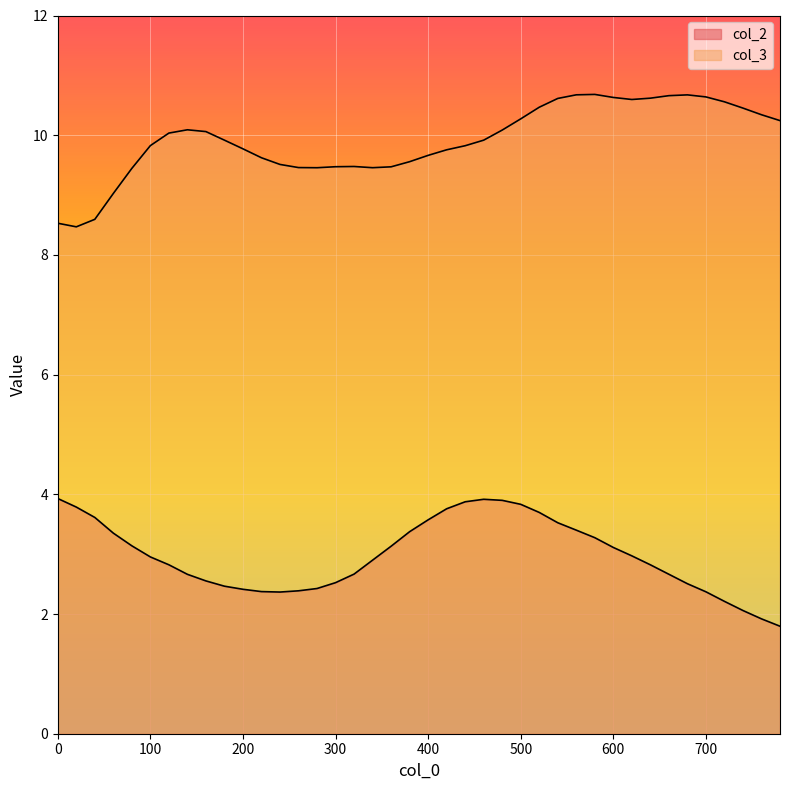

How many lines are shown in the chart?

2